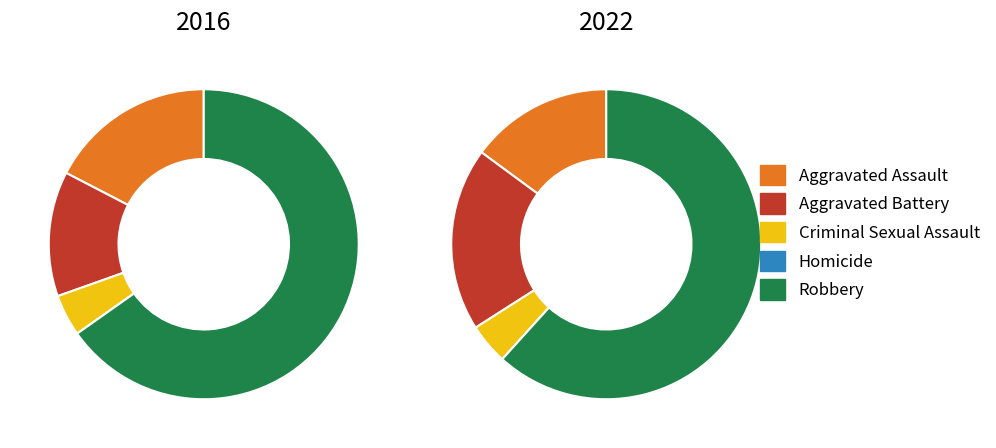

Is it true that Criminal Sexual Assault is 4% of the pie?

True